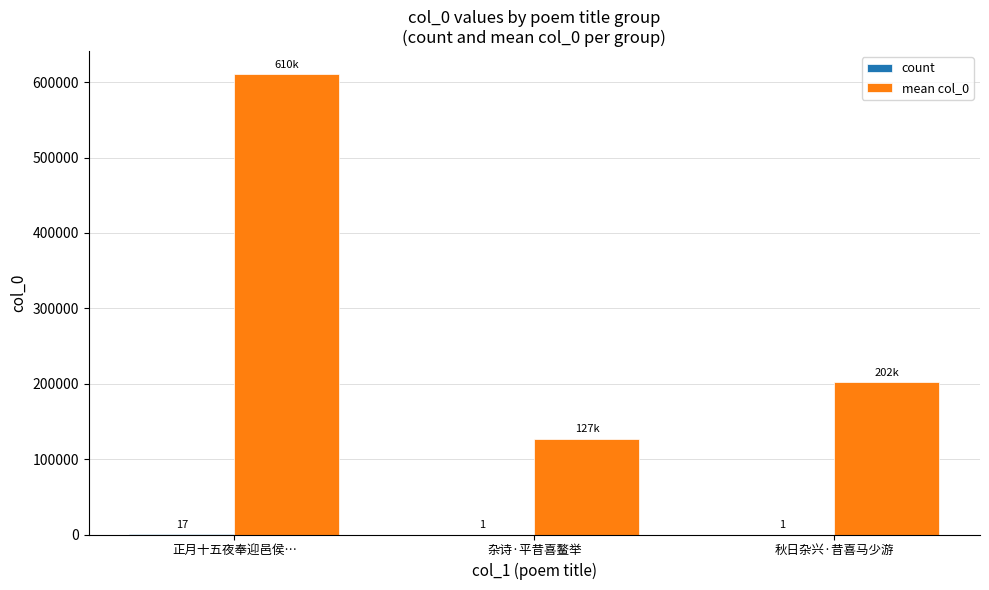

Are the bars horizontal?

No